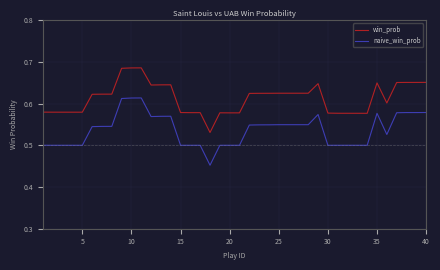

Which series has the widest spread of values?

naive_win_prob